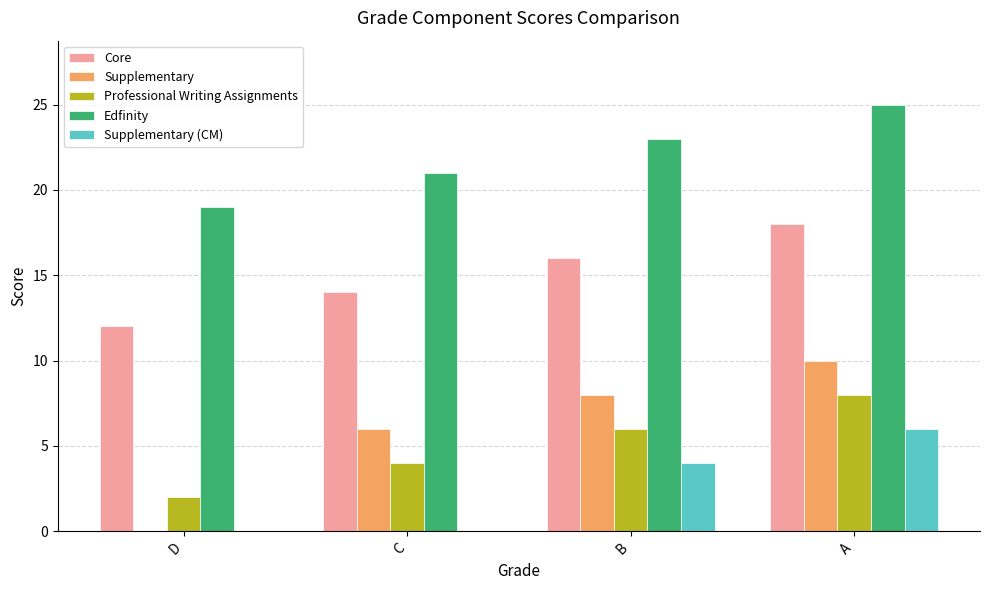

Is it true that Supplementary equals 8 at B?

True